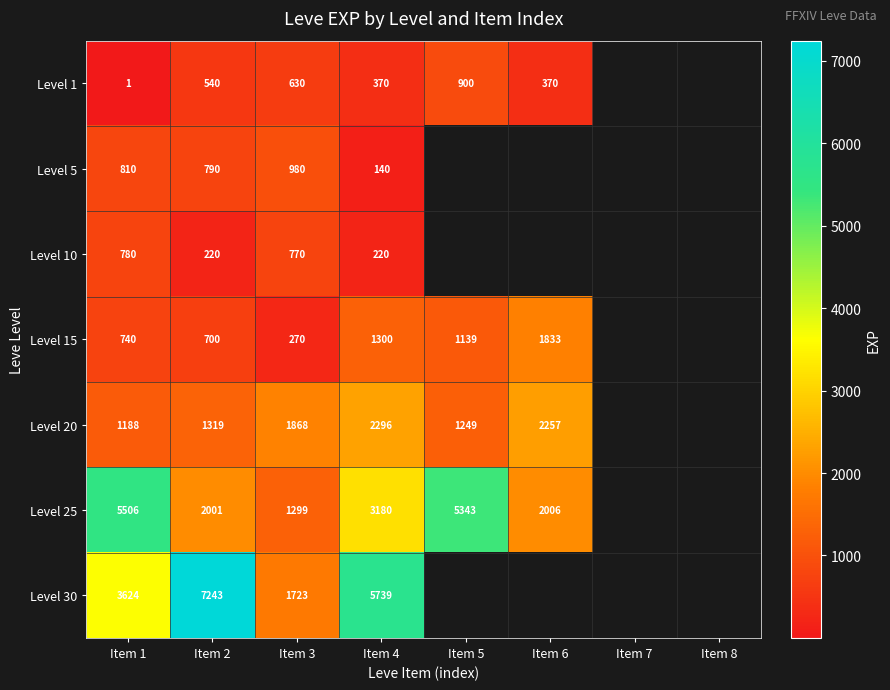

At Item 4, list the series in order from largest to smallest.

Level 30, Level 25, Level 20, Level 15, Level 1, Level 10, Level 5